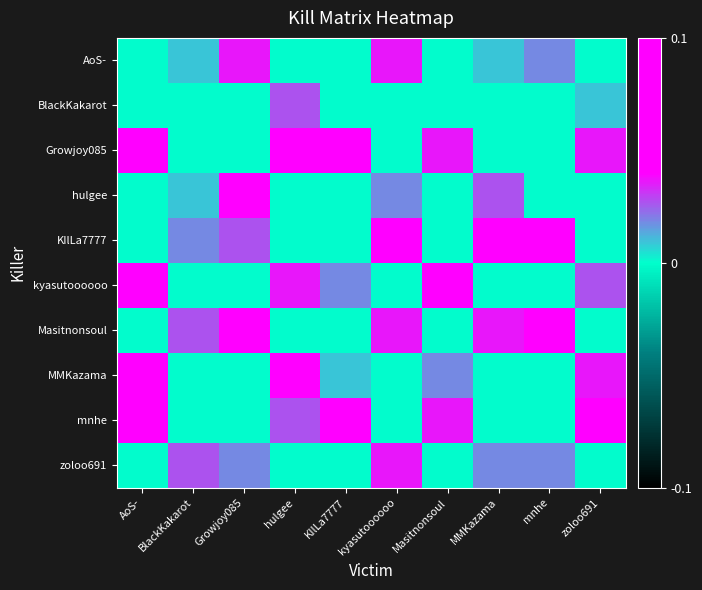

At which category is the sum across all series the highest?

zoloo691